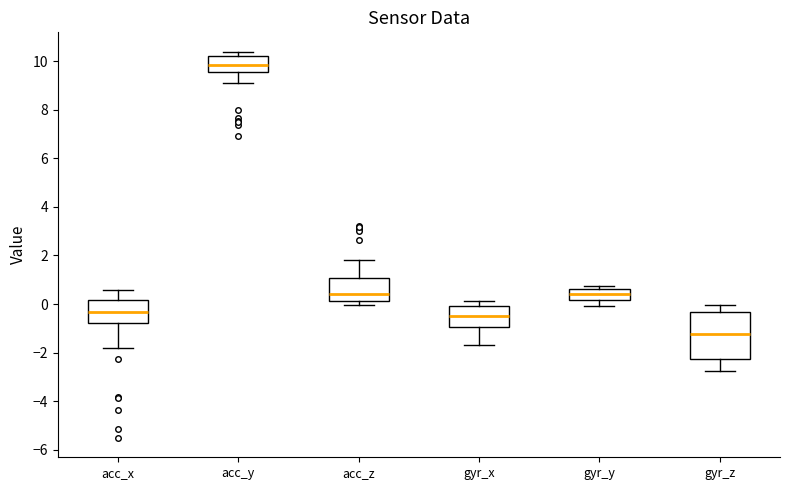

Which box is the tallest, from its lower edge to its upper edge?

gyr_z